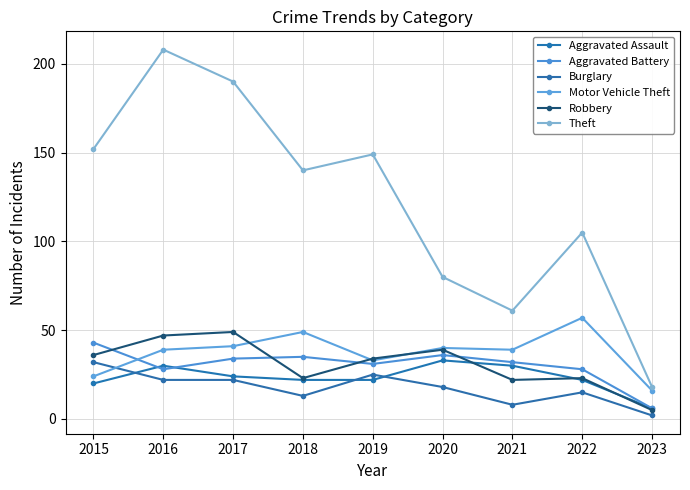

How many lines are shown in the chart?

6